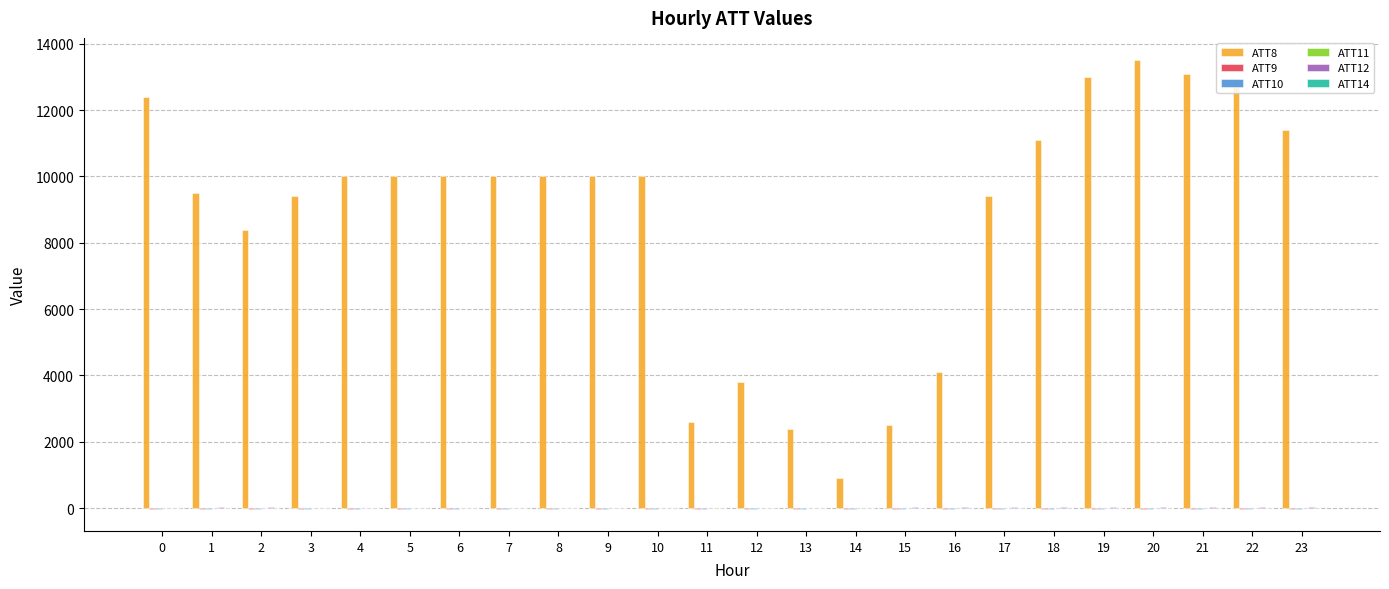

Which series has the largest total across all categories?

ATT8